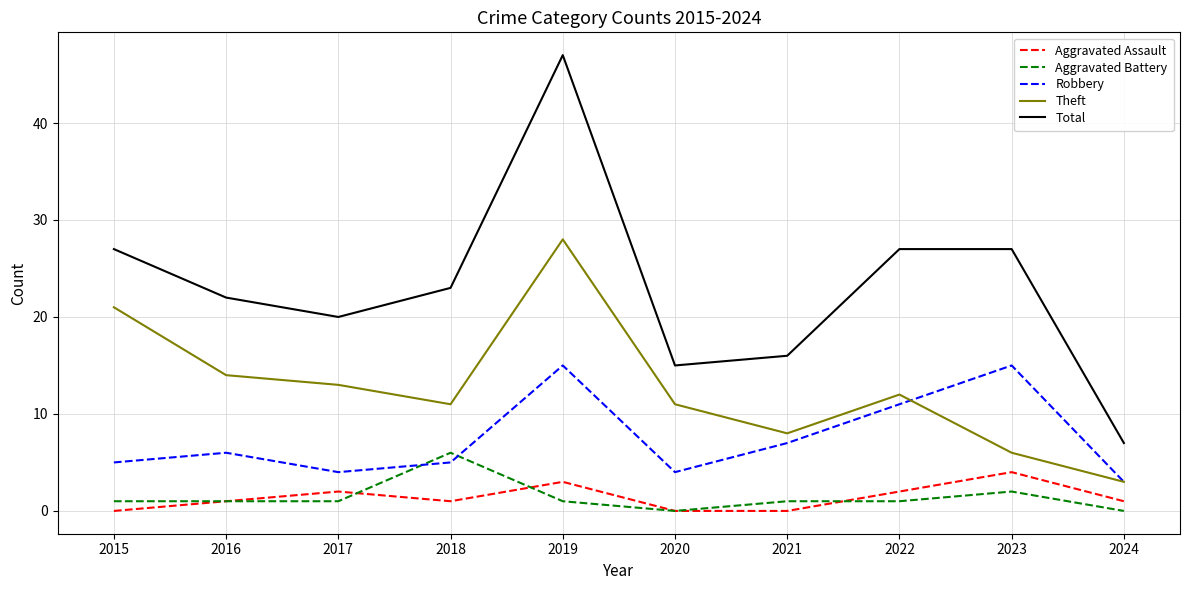

At how many categories does at least one series exceed 2?

10